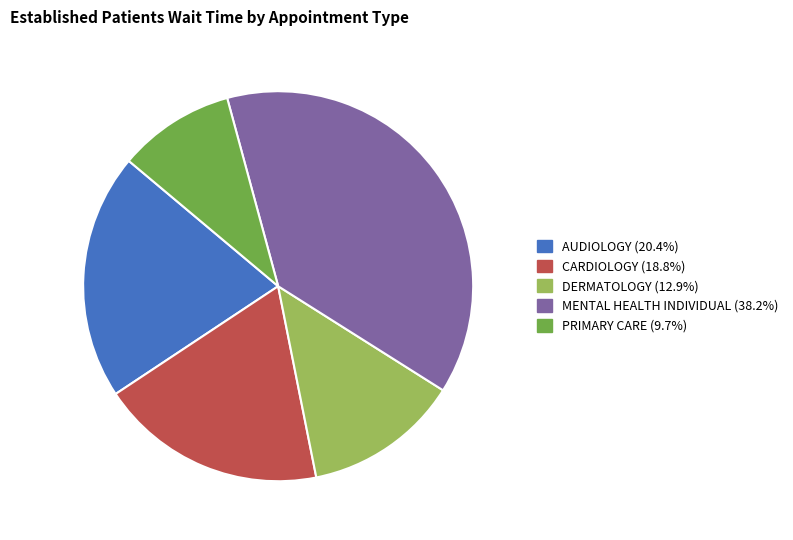

Is there any slice that represents more than half of the pie?

No